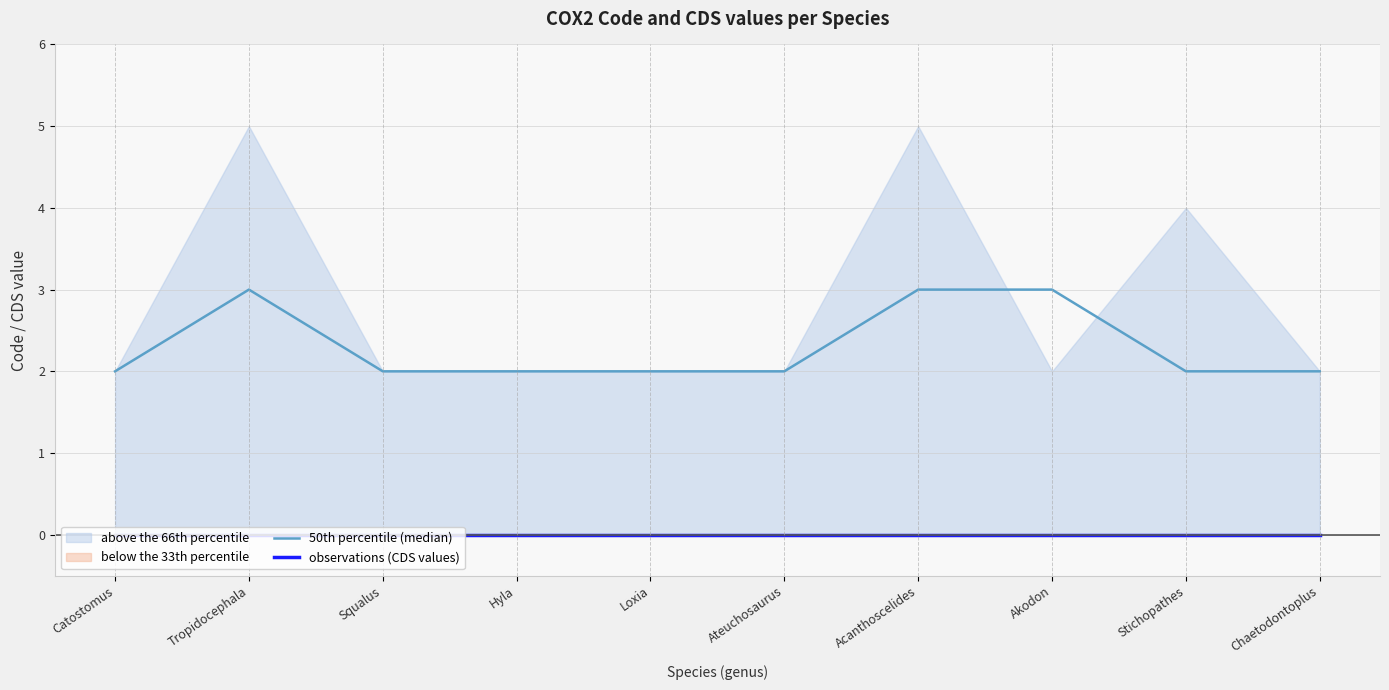

Reading left to right, list all the values displayed in this chart.

50th percentile (median): 2	3	2	2	2	2	3	3	2	2
observations (CDS values): 0	0	0	0	0	0	0	0	0	0